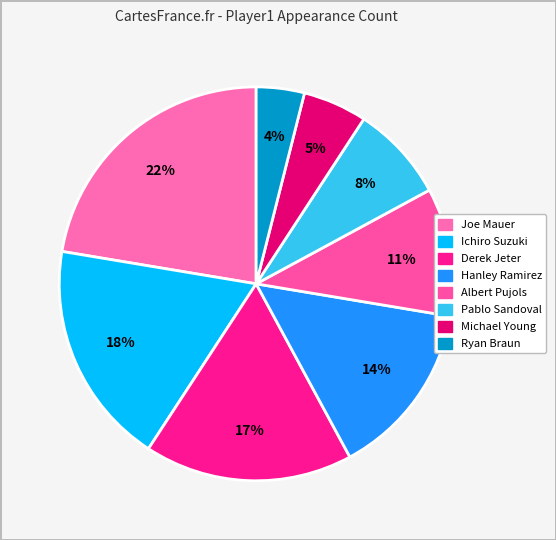

Which slice is the smallest?

Ryan Braun